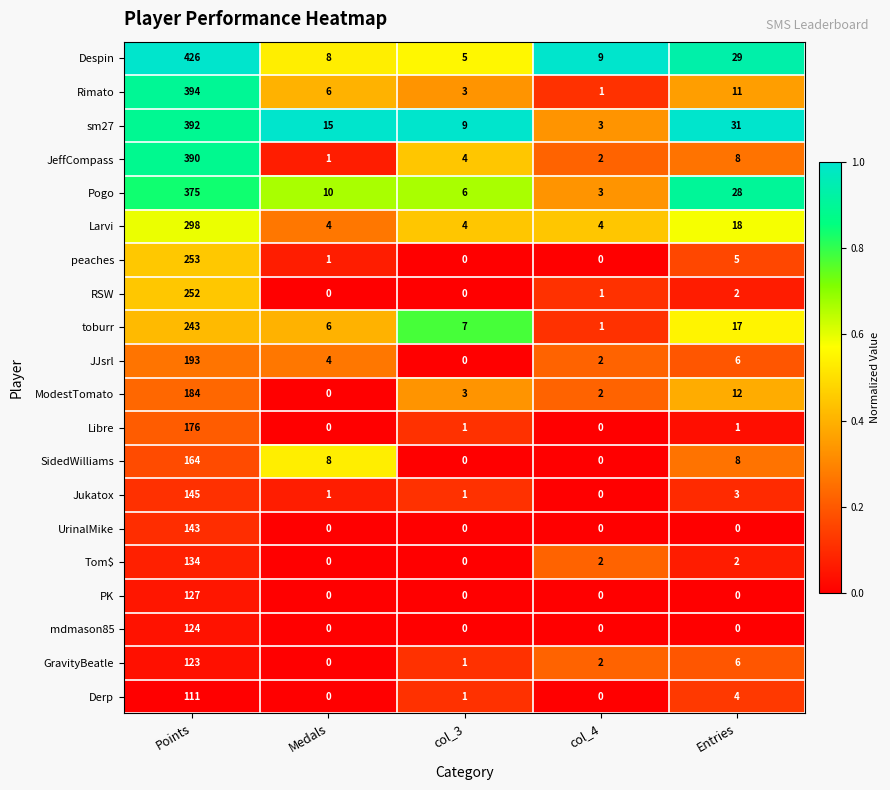

What is the difference between the maximum and minimum values in the Despin series?

421